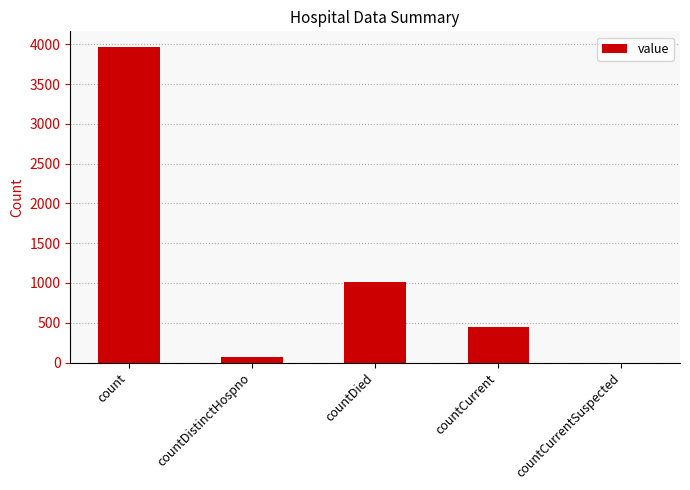

What is the difference between the values at countCurrent and countDistinctHospno?

368